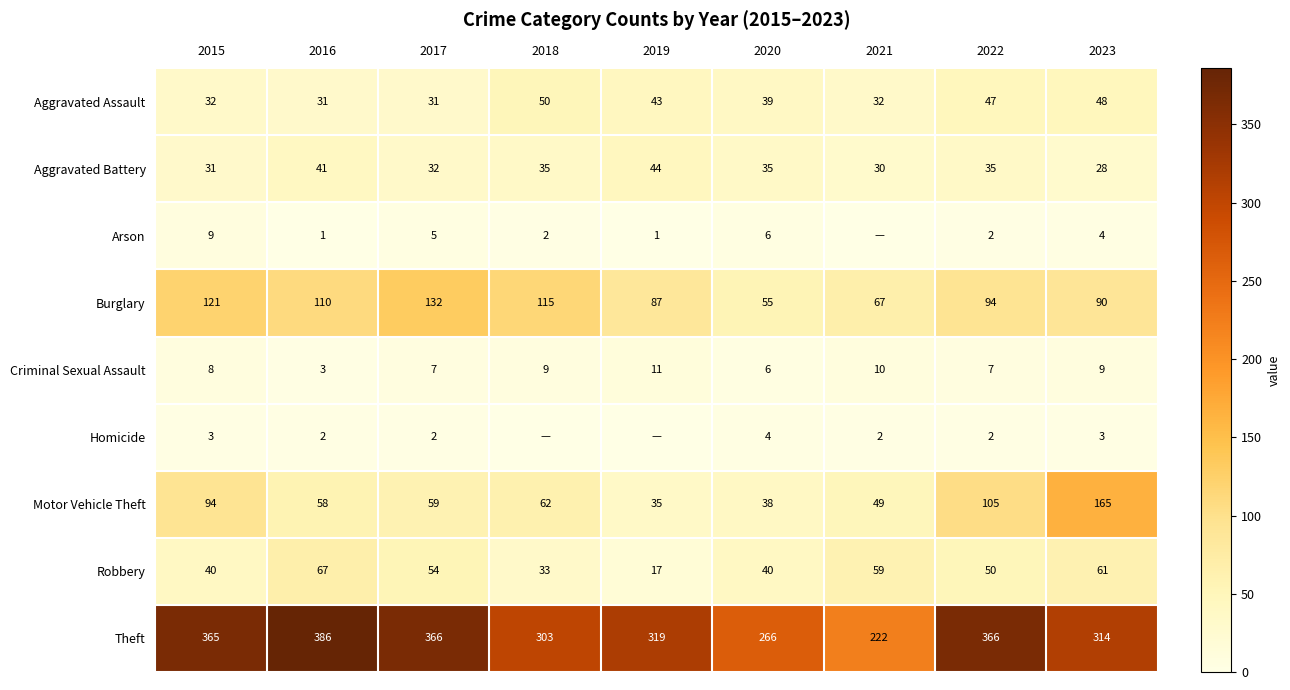

What is the lowest value of the Theft series?

222